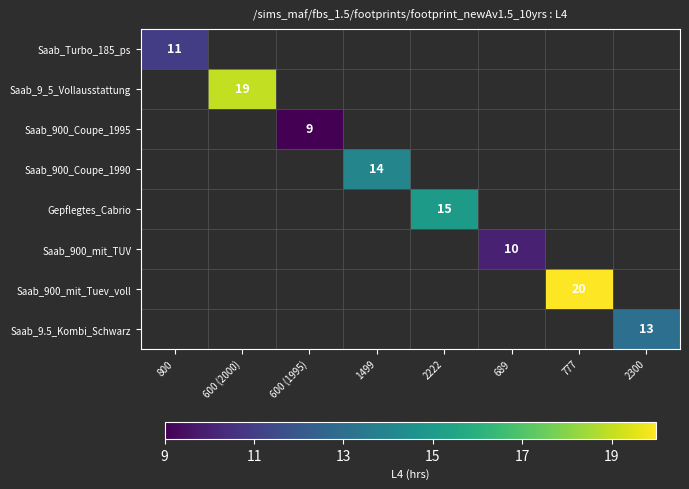

At how many categories does at least one series exceed 16?

2